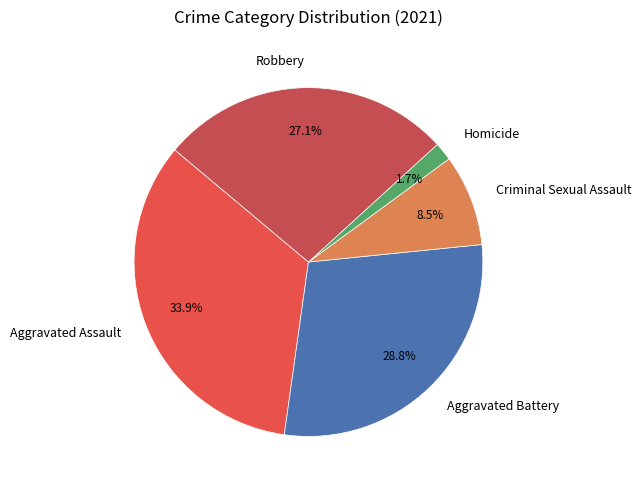

The Homicide slice represents 2% of the pie. True or false?

True